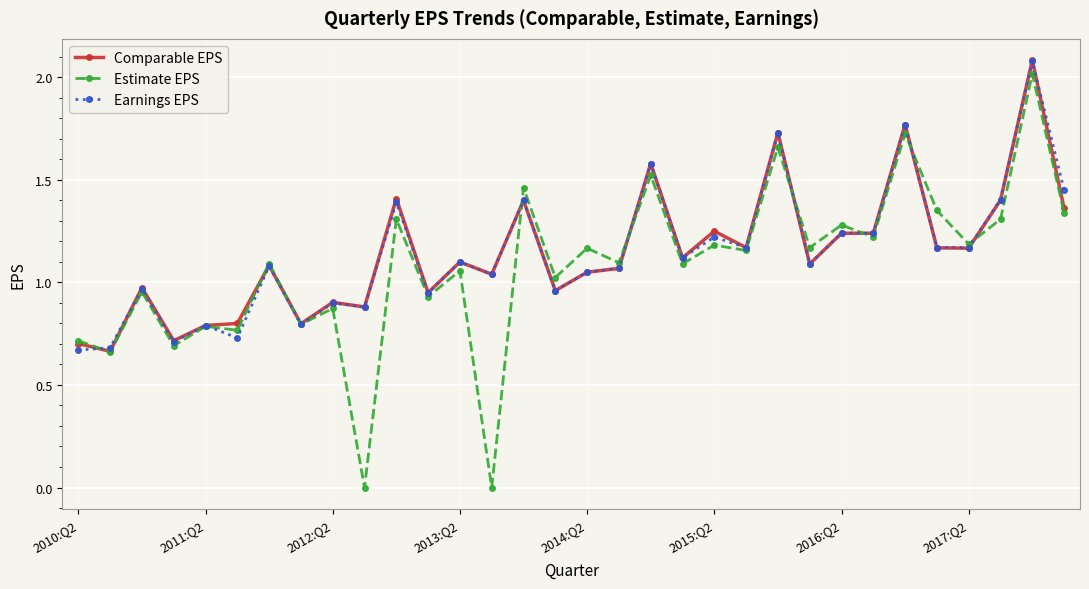

True or false: Earnings EPS has more than 0 interior local peaks.

True